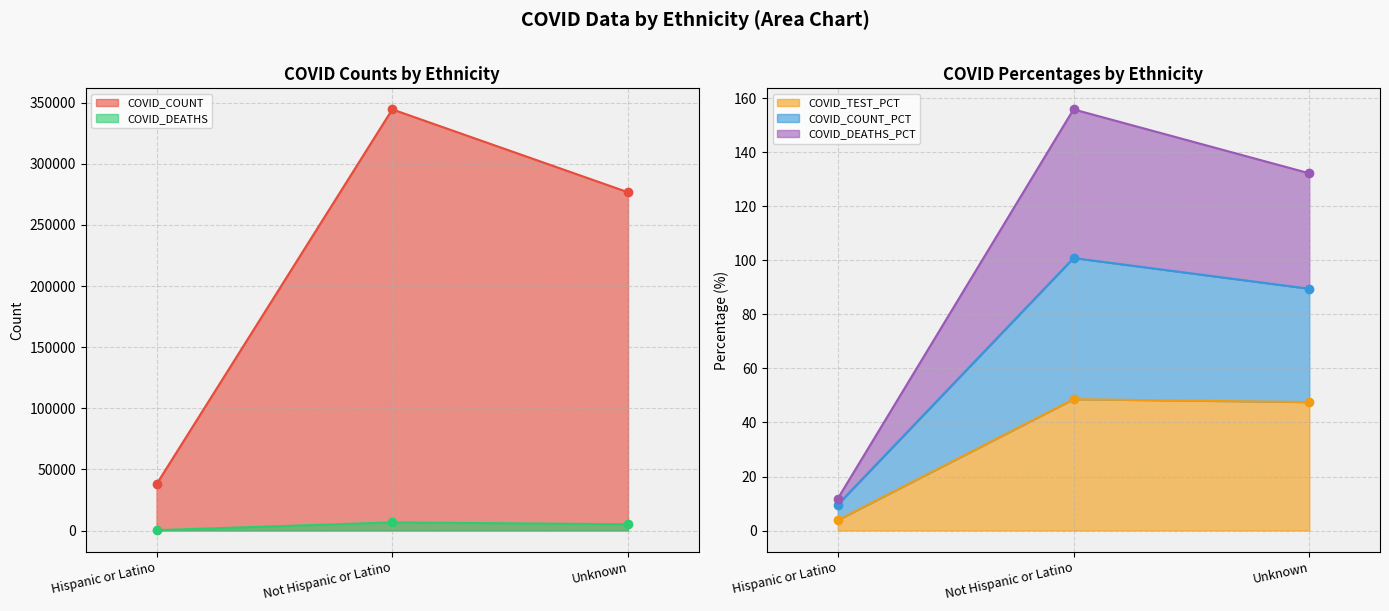

How many series are shown in this chart?

5